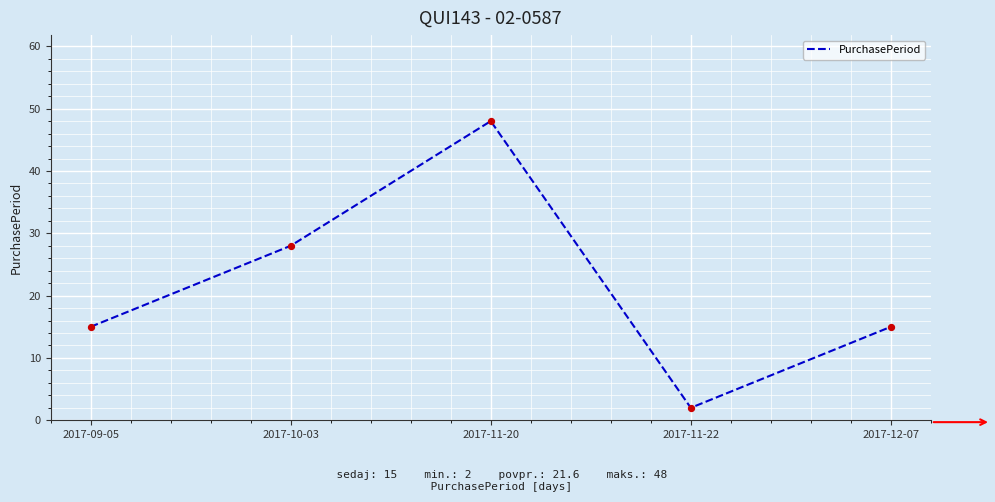

Approximately how many times larger is the value at 2017-11-22 compared to 2017-12-07?

0.1